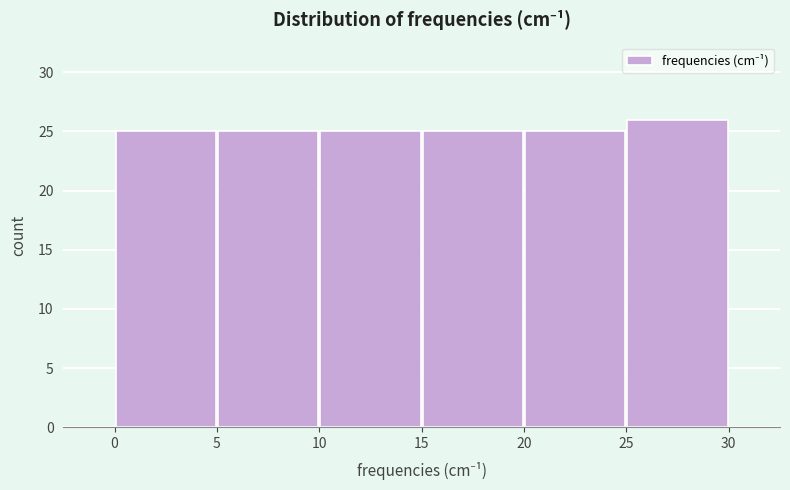

Reading left to right, list every bar in this chart as the range it spans on the x-axis followed by its height. The values are not printed on the chart, so give them approximately, as read against the axis.

0 to 5: 25
5 to 10: 25
10 to 15: 25
15 to 20: 25
20 to 25: 25
25 to 30: 26